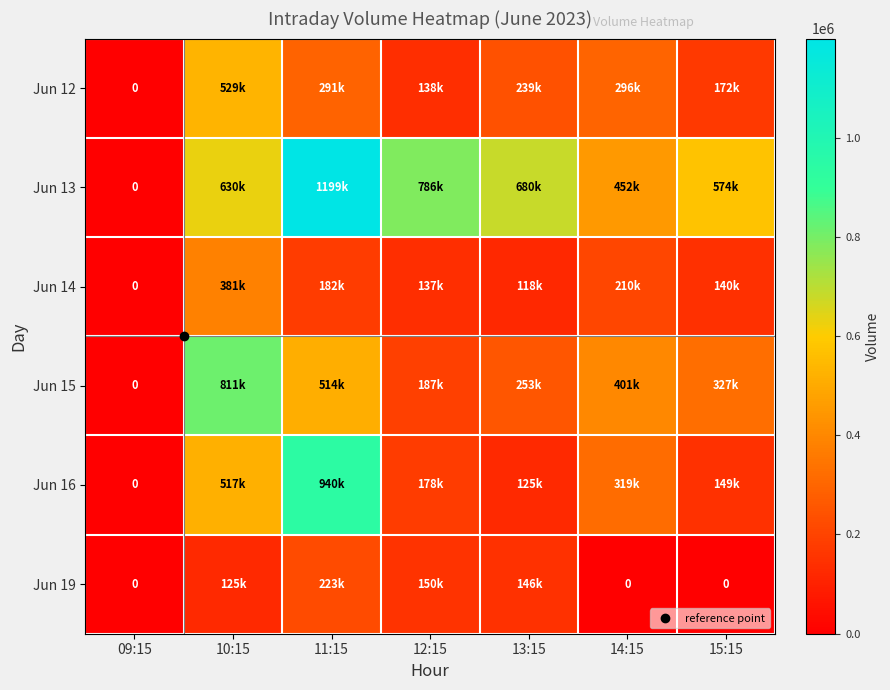

List the labels in order of Jun 12 value, smallest first.

09:15, 12:15, 15:15, 13:15, 11:15, 14:15, 10:15